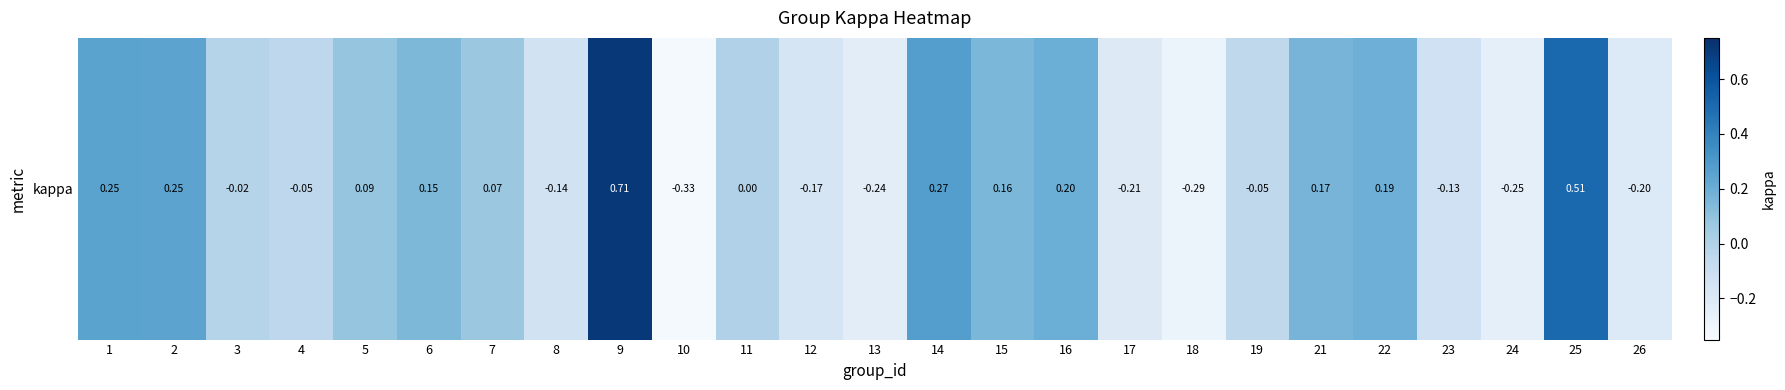

True or false: the data shows 0.5 at 25.

True